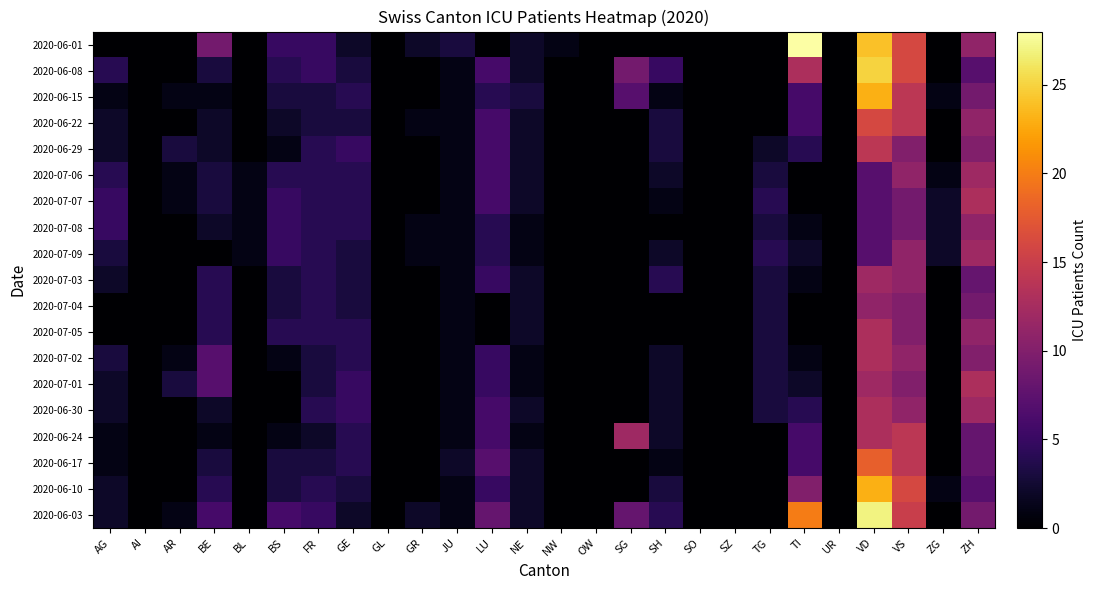

Between TI and LU, which is larger?

TI